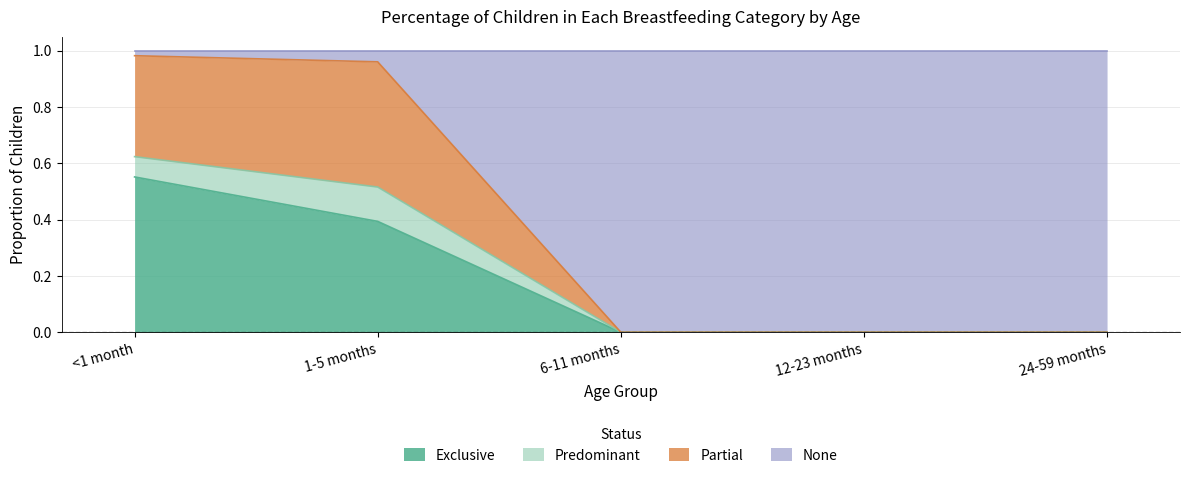

True or false: Exclusive and Partial intersect in this chart.

False